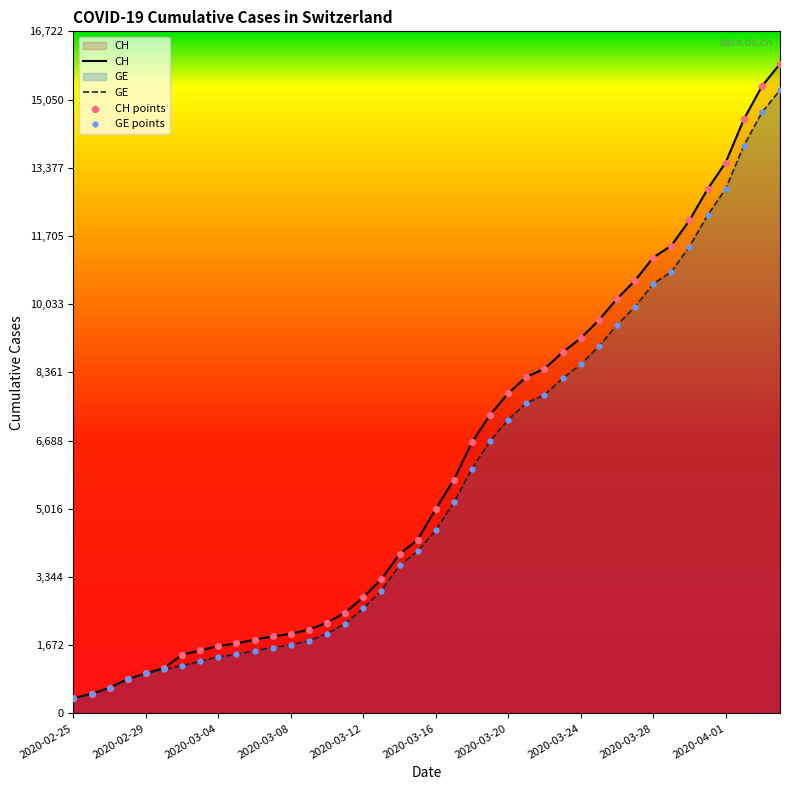

What is the minimum value for GE?

375